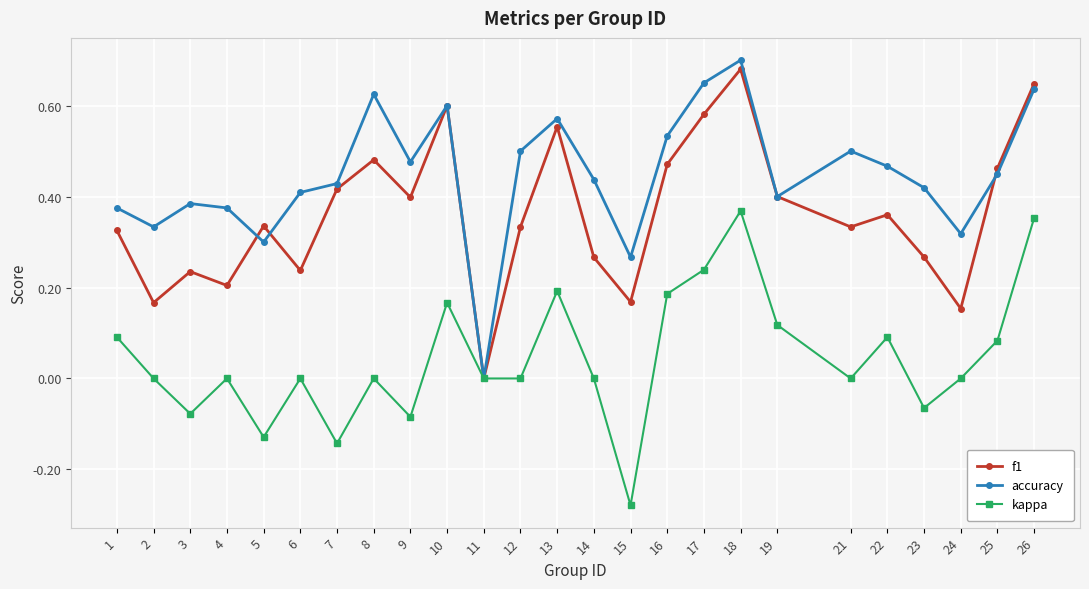

True or false: accuracy has more than 2 points higher than both neighbors.

True